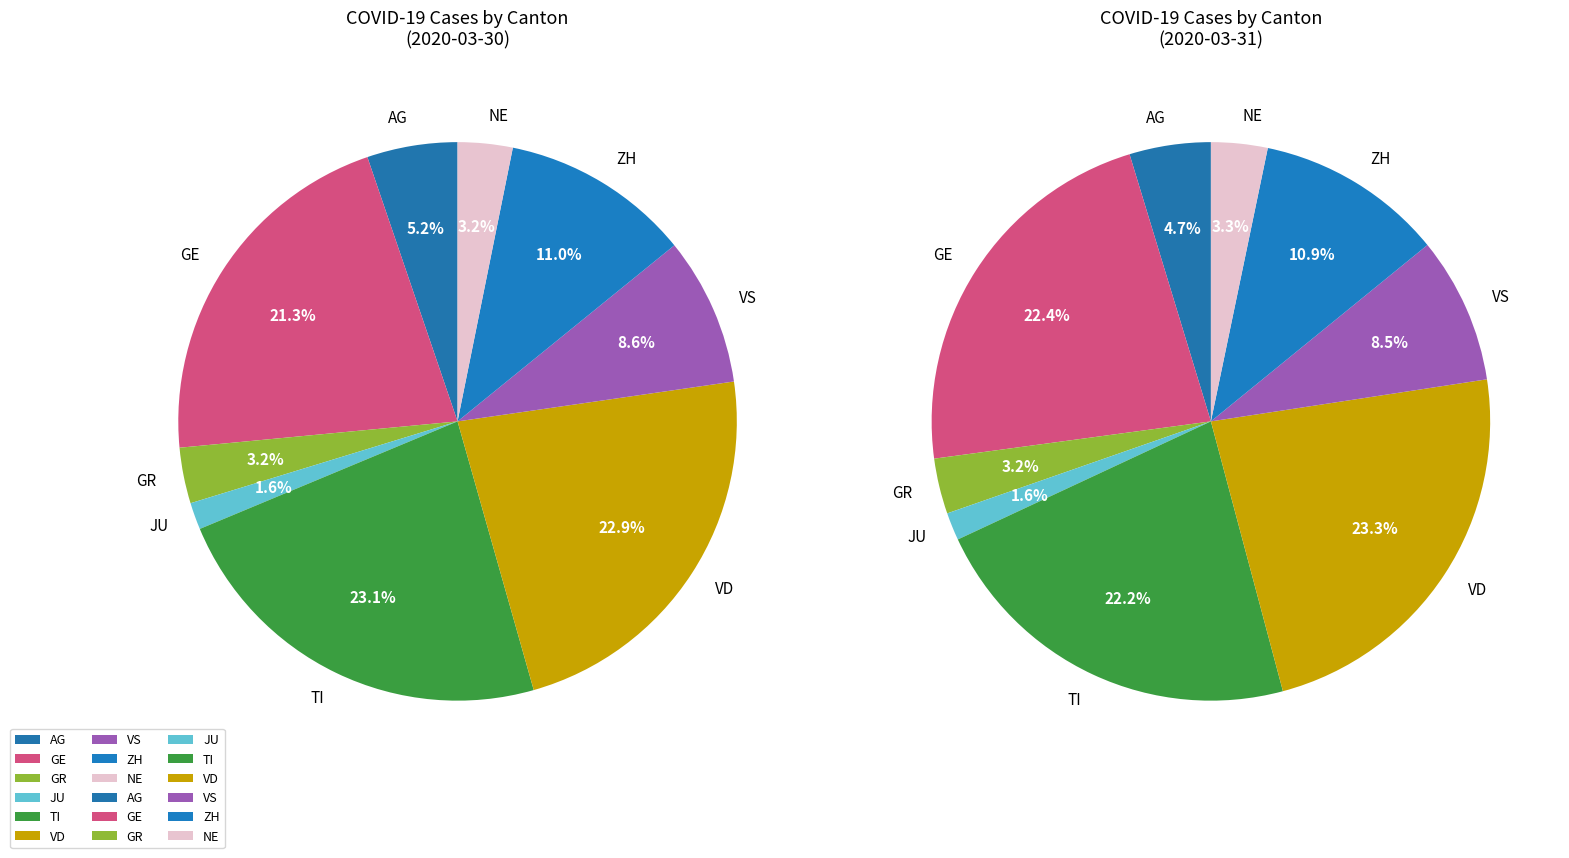

Does AG represent more than half of the total?

No